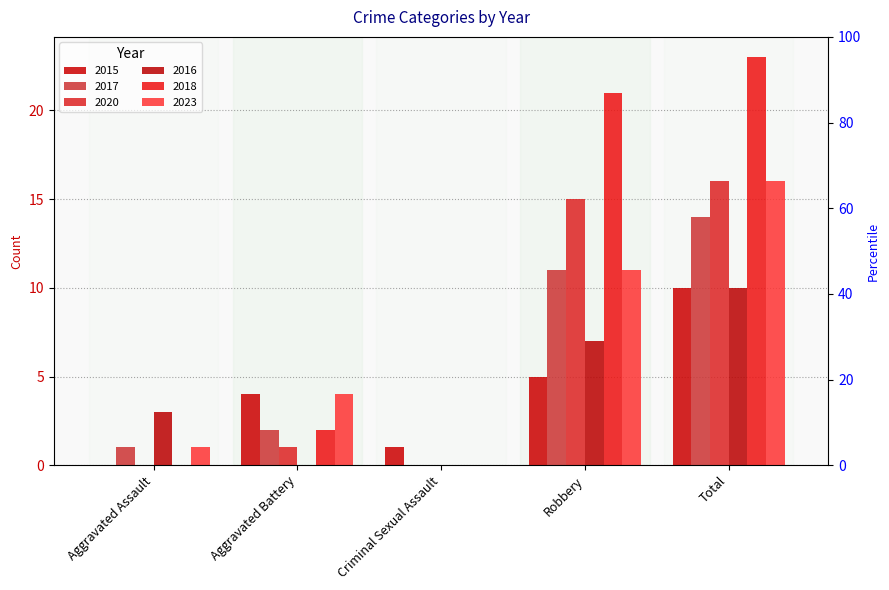

What is the label of the 5th bar from the left?

Total